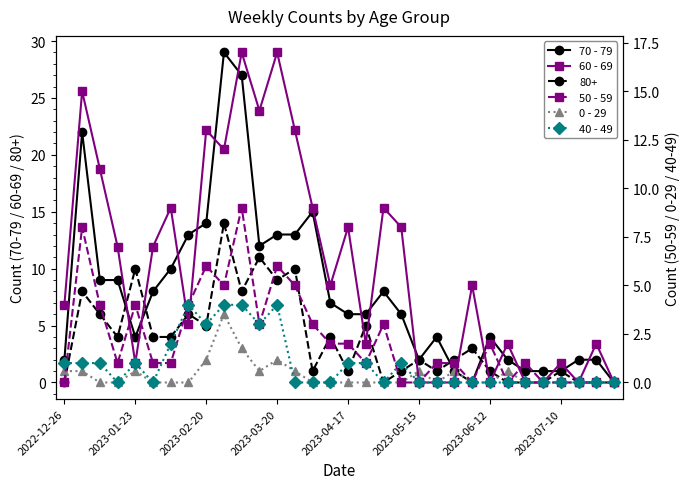

The value of 0 - 29 at 2023-02-20 is 2. True or false?

True